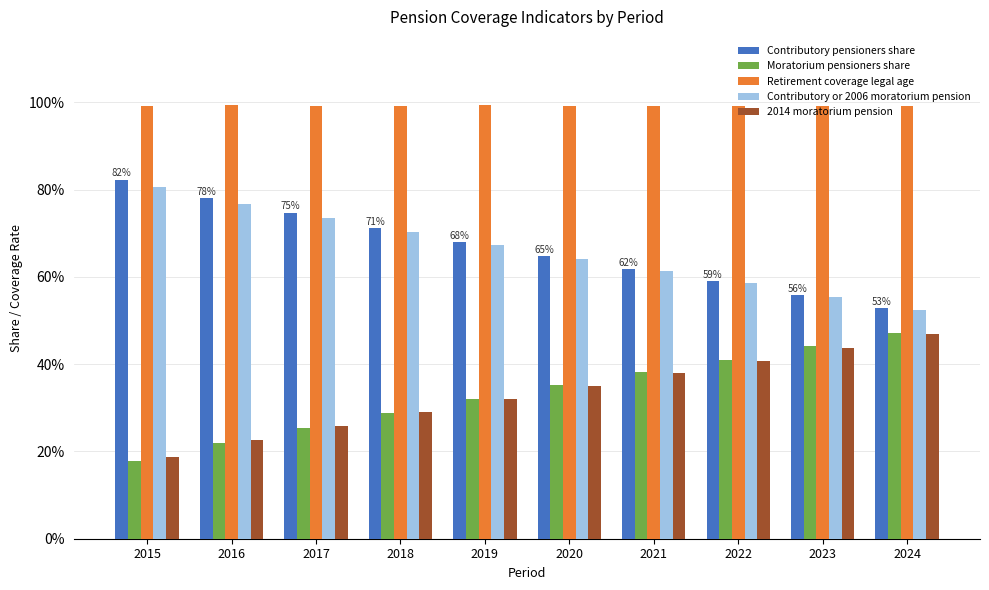

Are the bars horizontal?

No